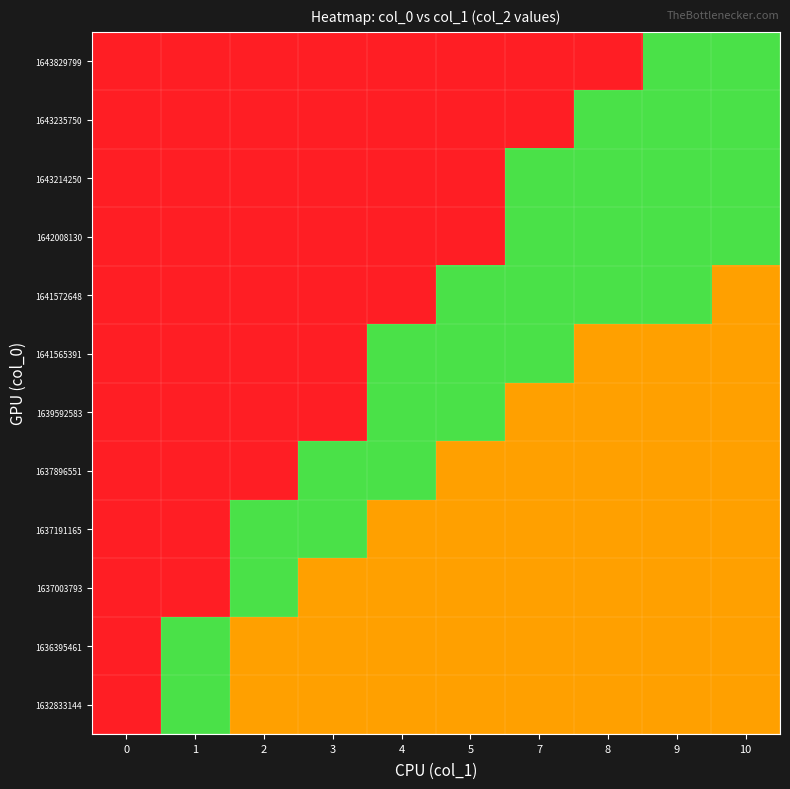

Reading left to right, list all the values displayed in this chart.

row_0: 0.1	0.9	0.5	0.5	0.5	0.5	0.5	0.5	0.5	0.5
row_1: 0.1	0.9	0.5	0.5	0.5	0.5	0.5	0.5	0.5	0.5
row_2: 0.1	0.1	0.9	0.5	0.5	0.5	0.5	0.5	0.5	0.5
row_3: 0.1	0.1	0.9	0.9	0.5	0.5	0.5	0.5	0.5	0.5
row_4: 0.1	0.1	0.1	0.9	0.9	0.5	0.5	0.5	0.5	0.5
row_5: 0.1	0.1	0.1	0.1	0.9	0.9	0.5	0.5	0.5	0.5
row_6: 0.1	0.1	0.1	0.1	0.9	0.9	0.9	0.5	0.5	0.5
row_7: 0.1	0.1	0.1	0.1	0.1	0.9	0.9	0.9	0.9	0.5
row_8: 0.1	0.1	0.1	0.1	0.1	0.1	0.9	0.9	0.9	0.9
row_9: 0.1	0.1	0.1	0.1	0.1	0.1	0.9	0.9	0.9	0.9
row_10: 0.1	0.1	0.1	0.1	0.1	0.1	0.1	0.9	0.9	0.9
row_11: 0.1	0.1	0.1	0.1	0.1	0.1	0.1	0.1	0.9	0.9